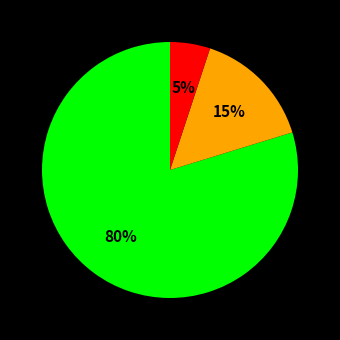

Is there any slice that represents more than half of the pie?

Yes